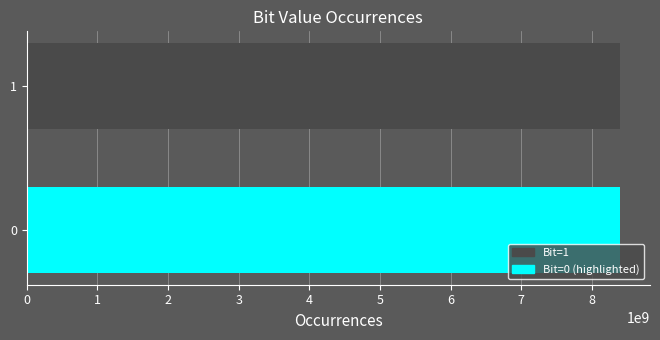

Count the values in the range 8399531184 to 8400468816.

2